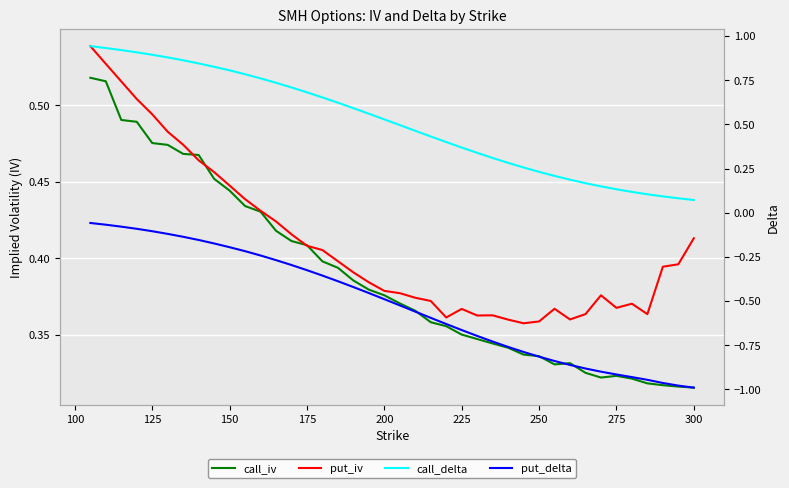

How many put_iv values are between 0 and 1?

40